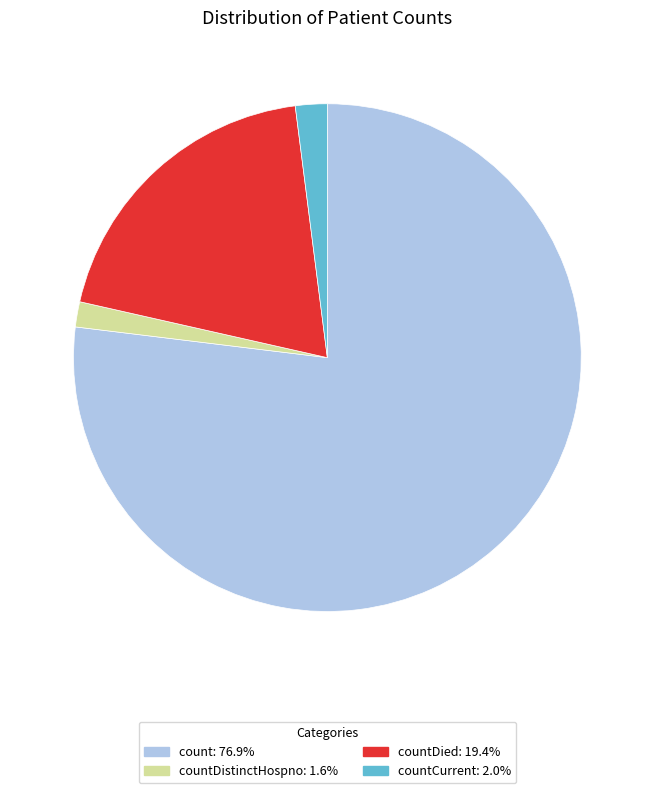

Does any single category account for the majority?

Yes